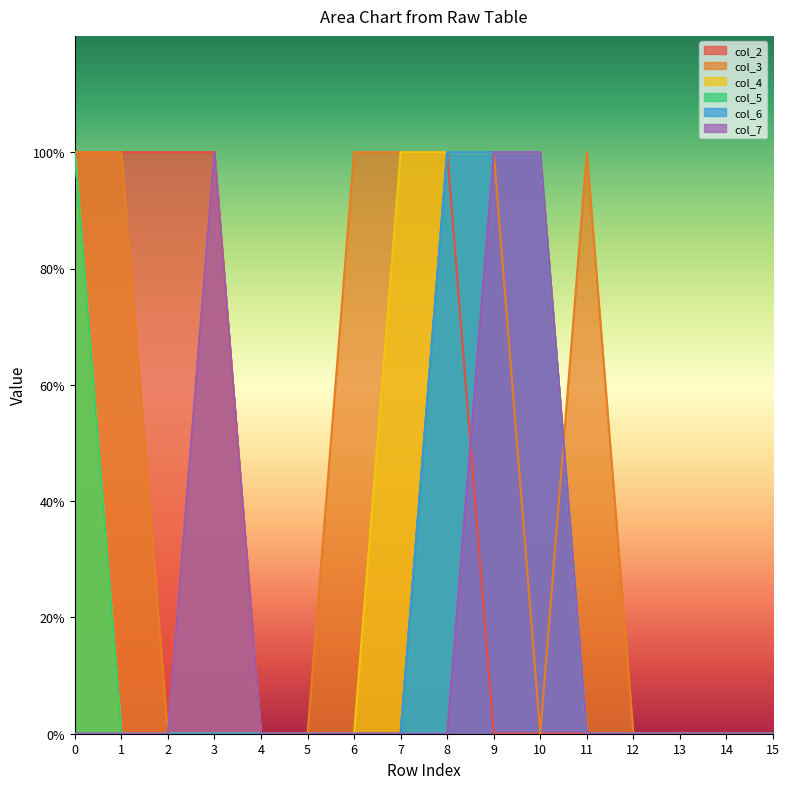

How many positive values does the col_5 series have?

4